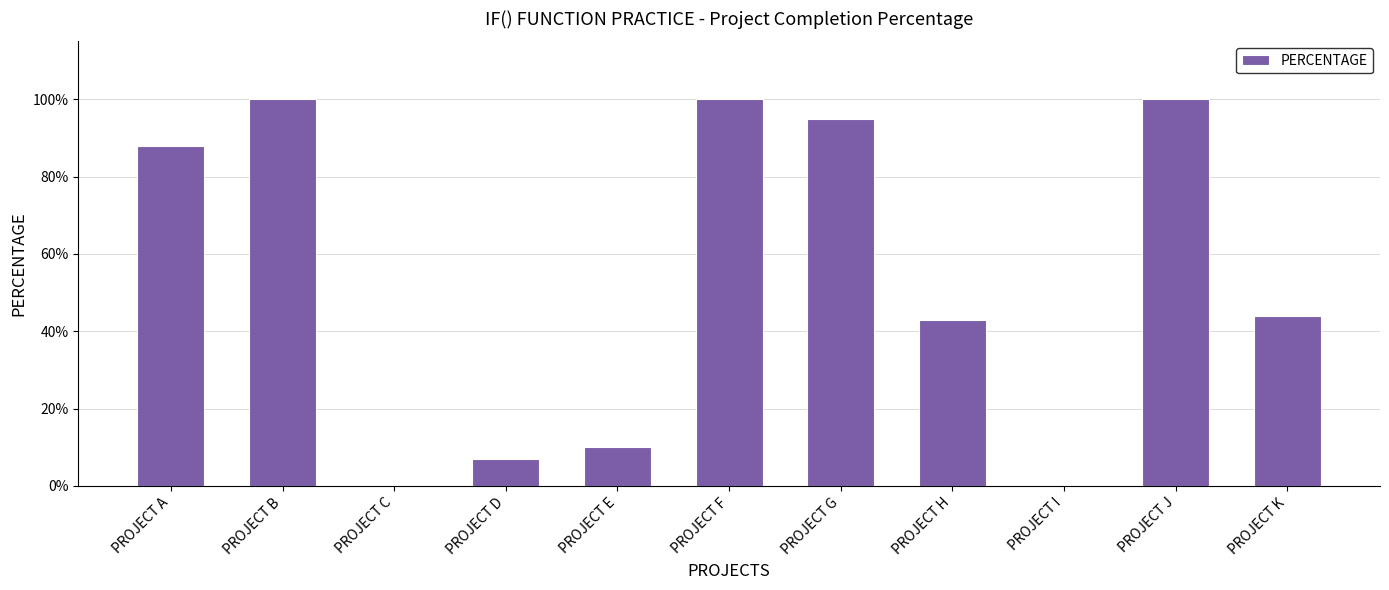

Reading right to left, transcribe all the data shown in this chart.

0.4	1.0	0.0	0.4	0.9	1.0	0.1	0.1	0.0	1.0	0.9